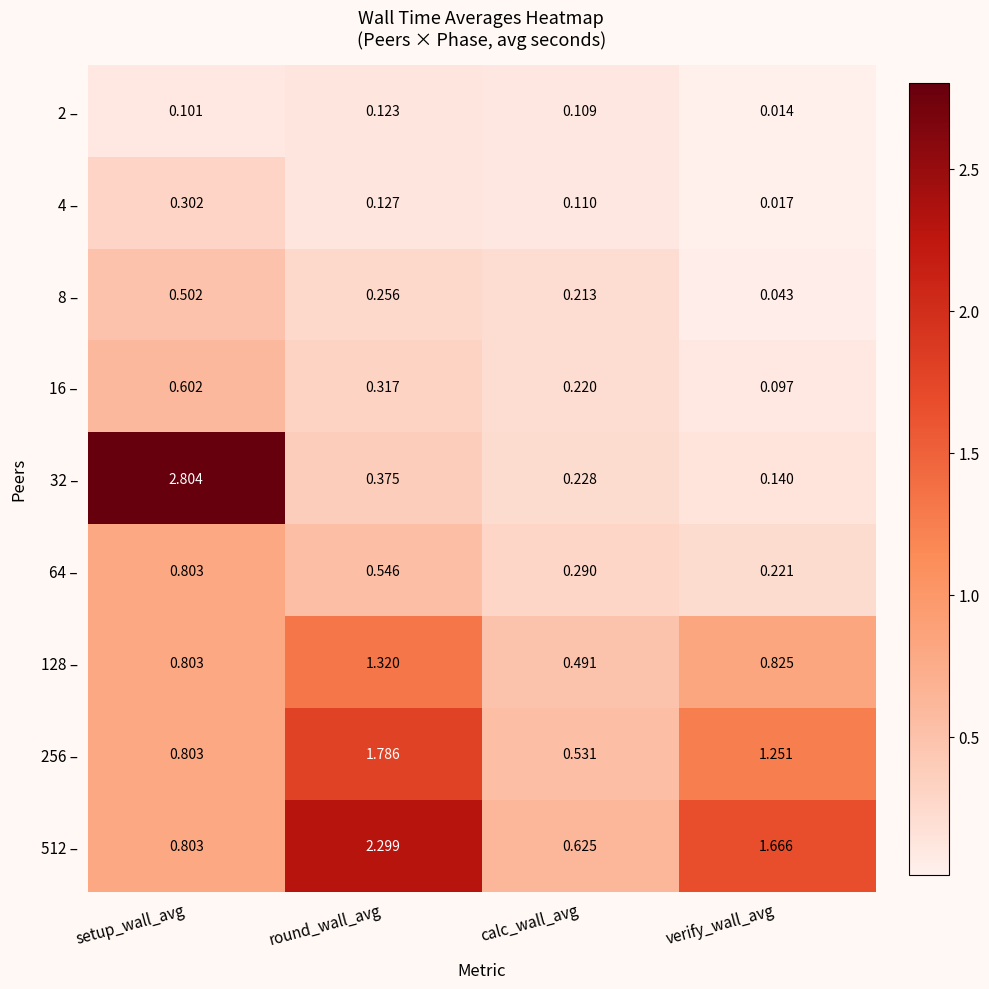

At which category is the sum across all series the highest?

setup_wall_avg